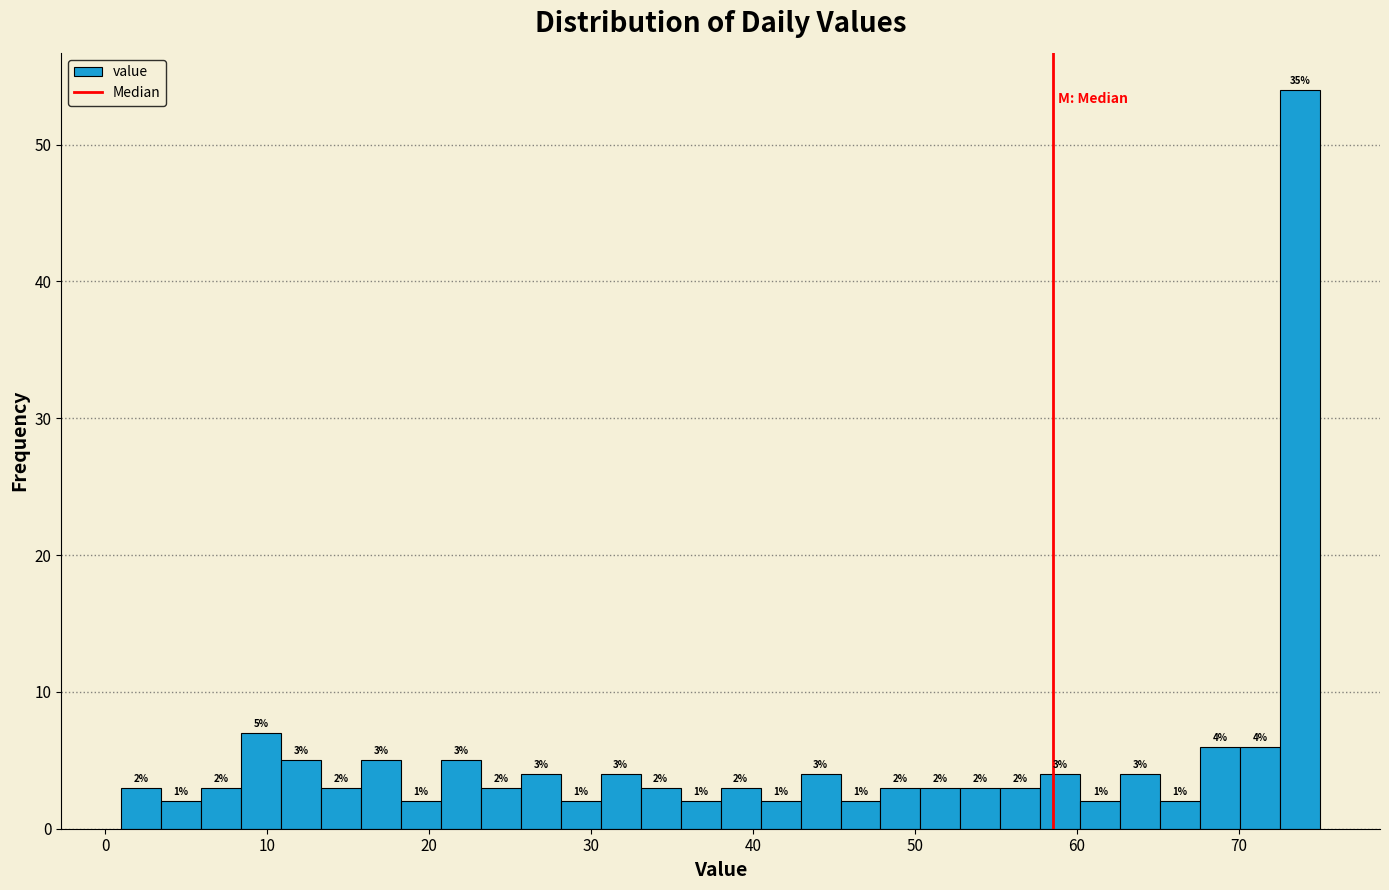

Around what value on the x-axis is the tallest bar? Give the approximate position of its centre, as read against the axis.

74